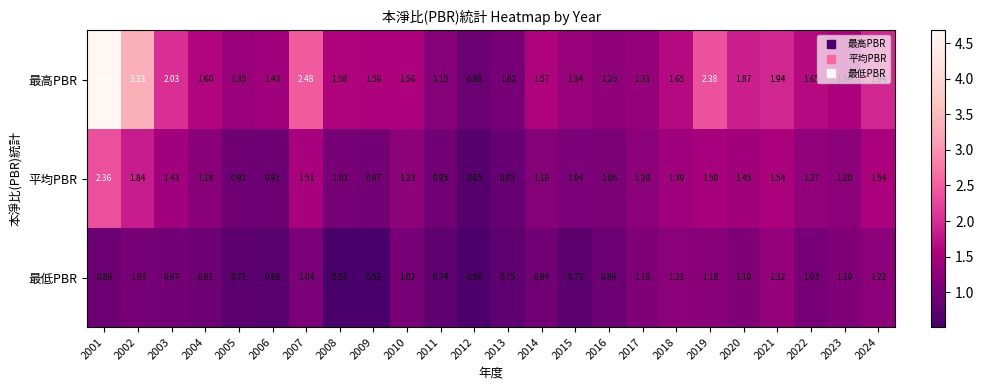

Which series has the largest range (max minus min)?

最高PBR